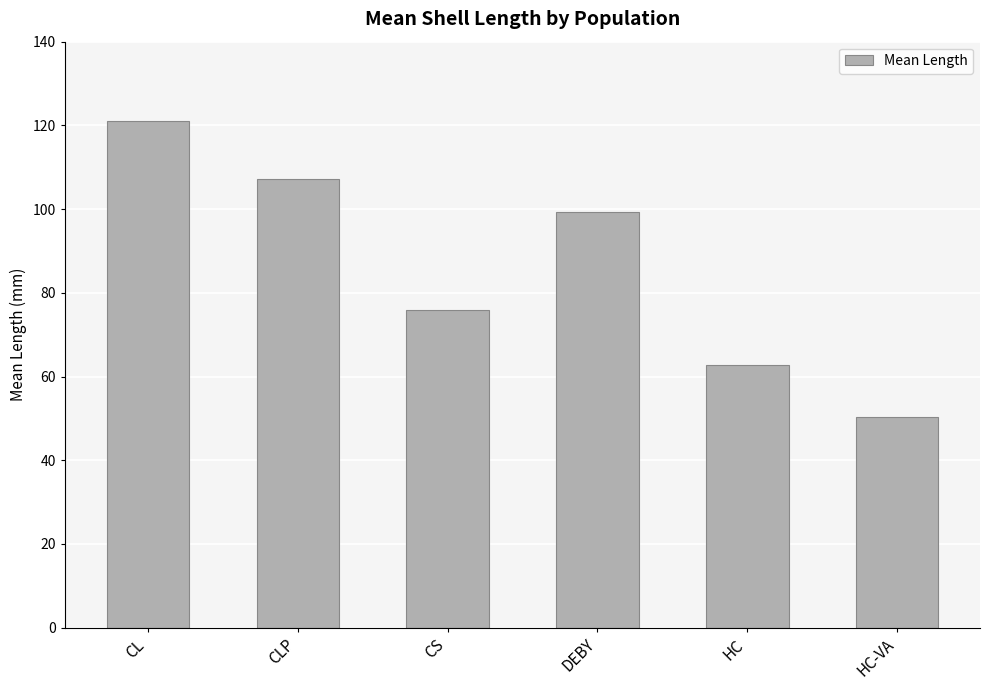

List the labels in order of value, smallest first.

HC-VA, HC, CS, DEBY, CLP, CL